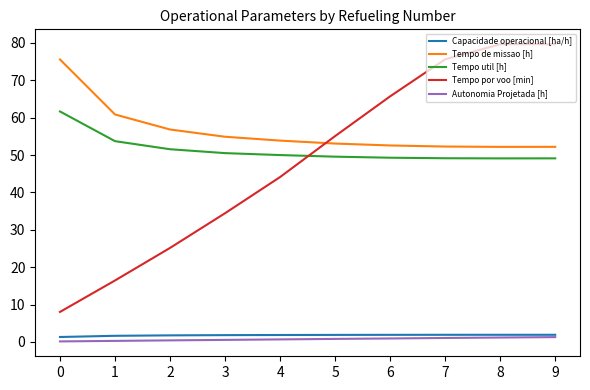

What is the total value across all series at 0?

146.8